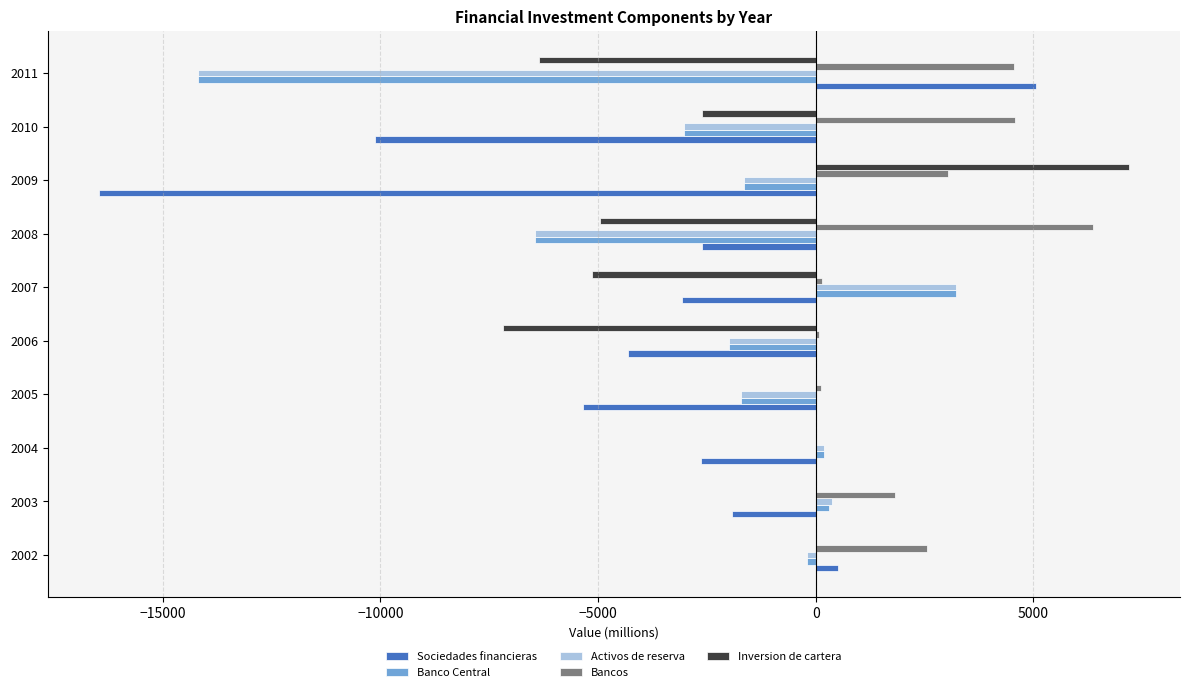

Count the number of categories in the chart.

10